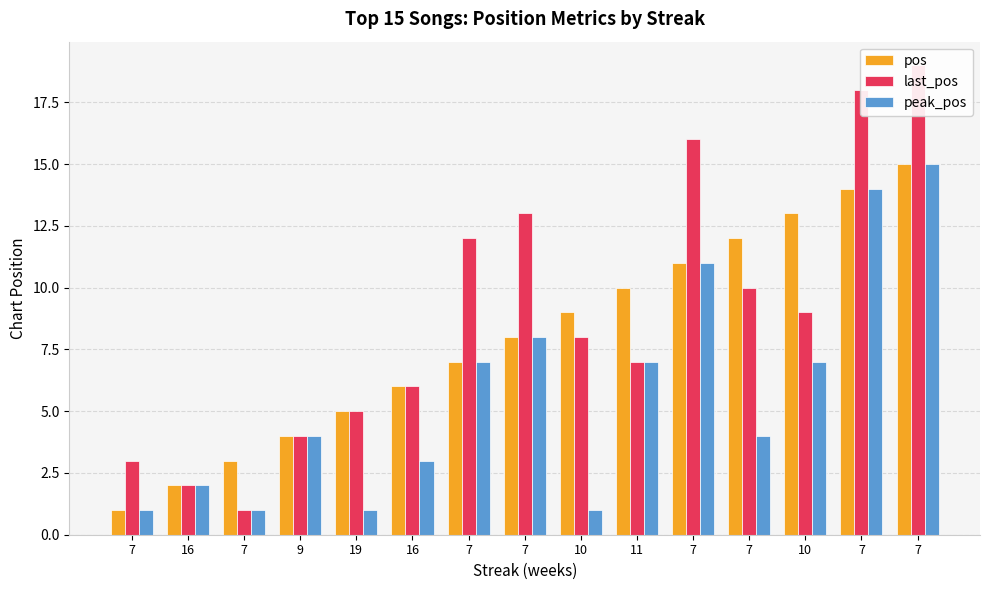

Reading left to right, list all the values displayed in this chart.

pos: 7=1	16=2	7=3	9=4	19=5	16=6	7=7	7=8	10=9	11=10	7=11	7=12	10=13	7=14	7=15
last_pos: 7=3	16=2	7=1	9=4	19=5	16=6	7=12	7=13	10=8	11=7	7=16	7=10	10=9	7=18	7=19
peak_pos: 7=1	16=2	7=1	9=4	19=1	16=3	7=7	7=8	10=1	11=7	7=11	7=4	10=7	7=14	7=15